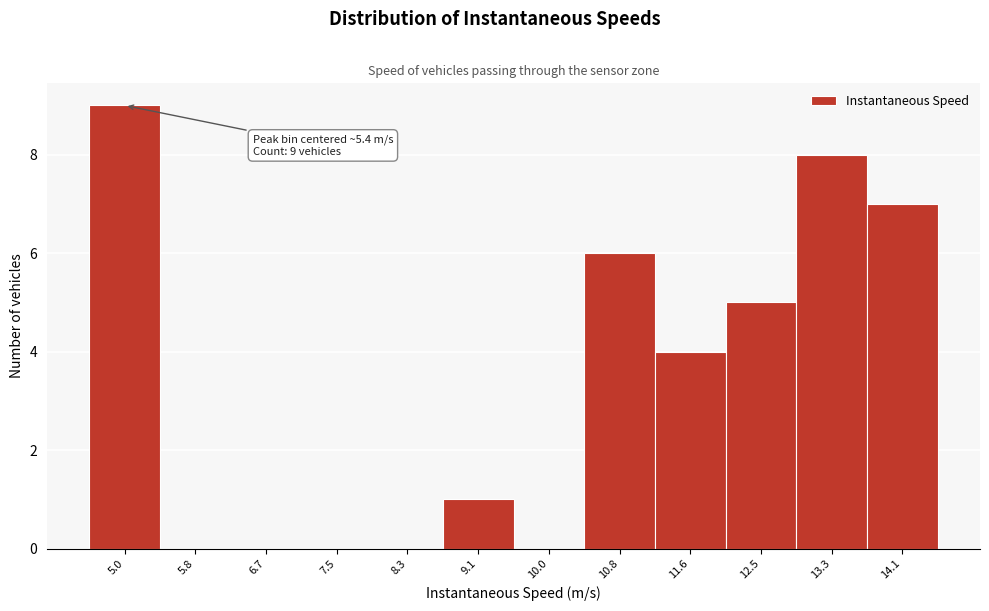

Reading left to right, what are all the values shown in this chart?

5.0=9	5.8=0	6.7=0	7.5=0	8.3=0	9.1=1	10.0=0	10.8=6	11.6=4	12.5=5	13.3=8	14.1=7